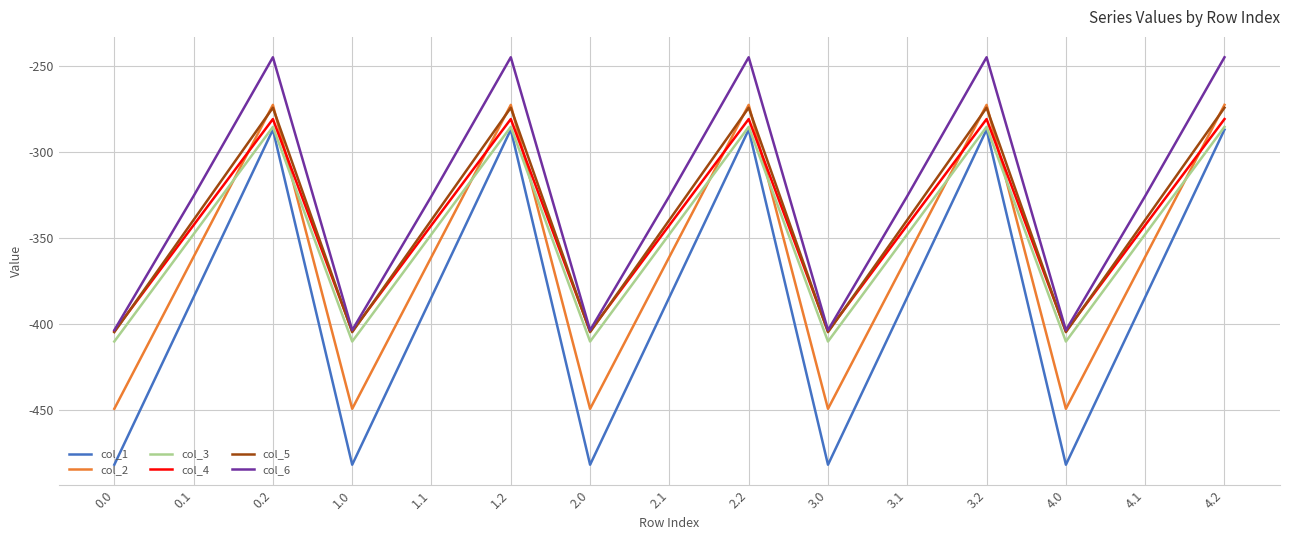

Which series ends up on top after the final intersection of col_5 and col_4?

col_5